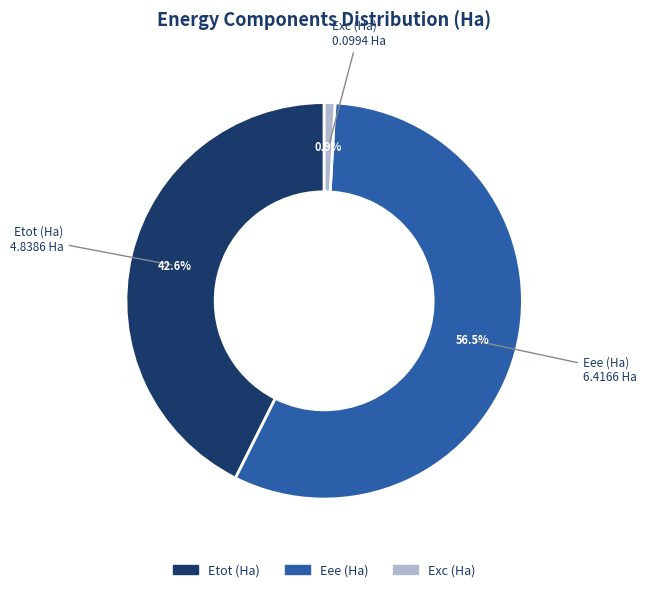

Between Eee (Ha) and Exc (Ha), which is larger?

Eee (Ha)